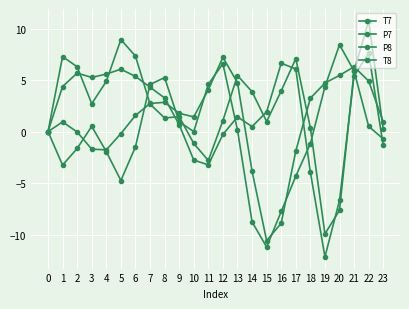

What is the greatest value displayed?

10.8